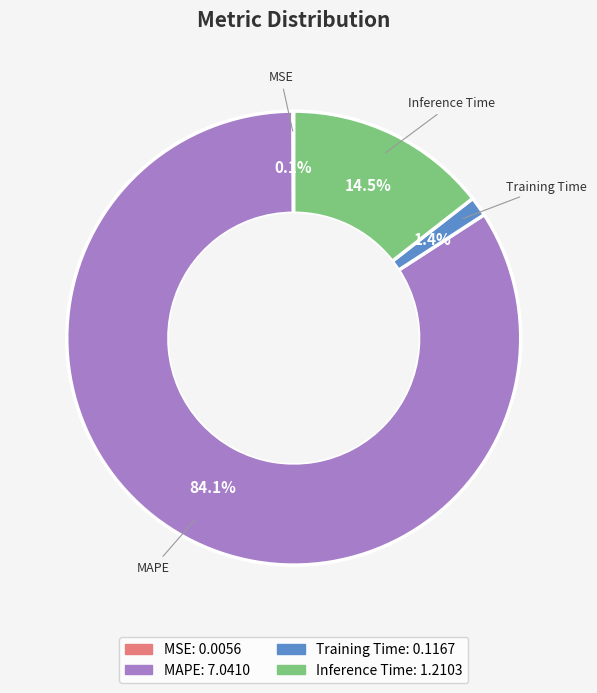

To the nearest percent, what is the difference between the largest and smallest slice percentages?

84%